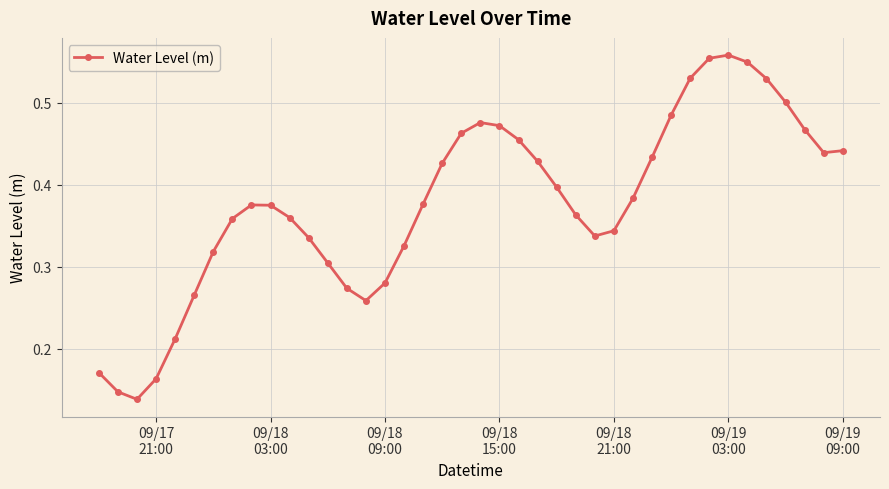

Count the values in the range 0 to 1.

40